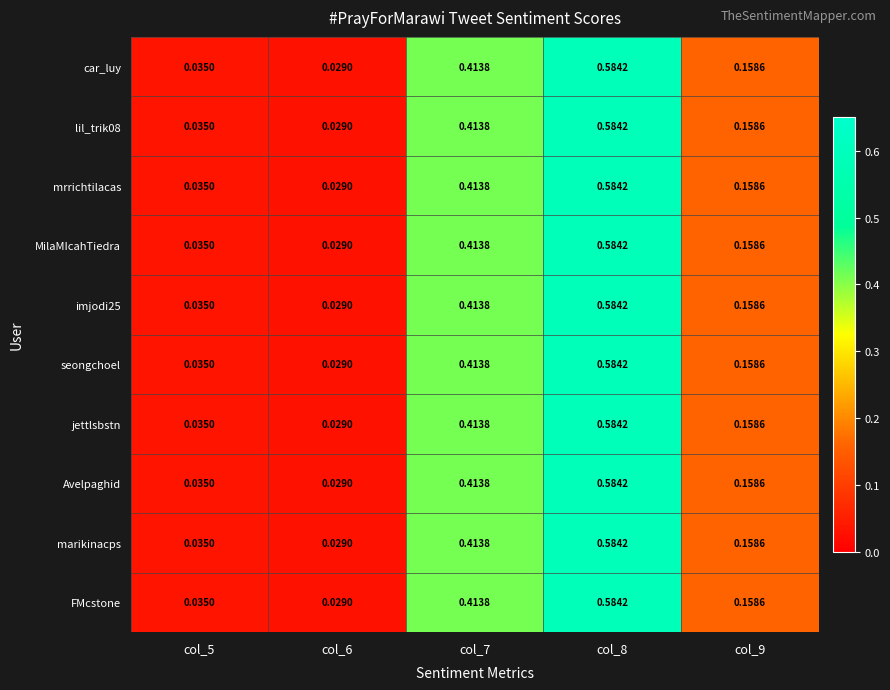

Rank the series at col_7 from lowest to highest value.

car_luy, lil_trik08, mrrichtilacas, MilaMIcahTiedra, imjodi25, seongchoel, jettlsbstn, Avelpaghid, marikinacps, FMcstone